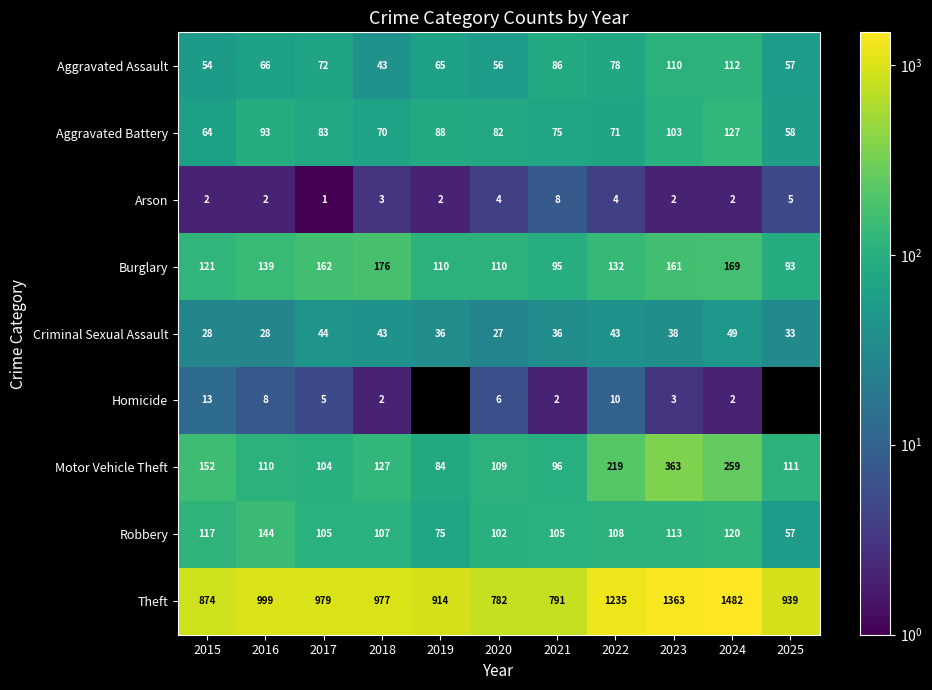

True or false: Arson has a value of 5 at 2025.

True